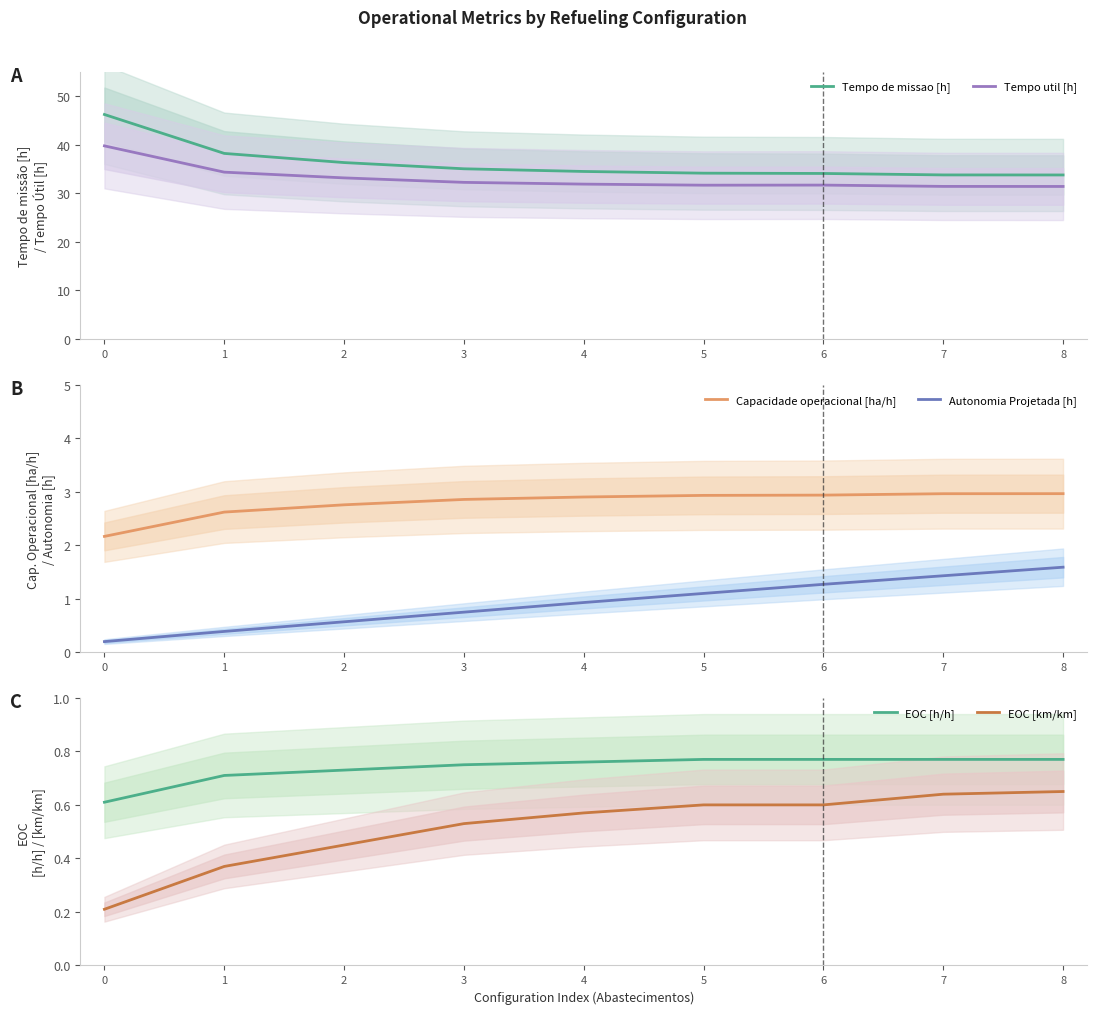

What is the greatest value displayed?

46.2